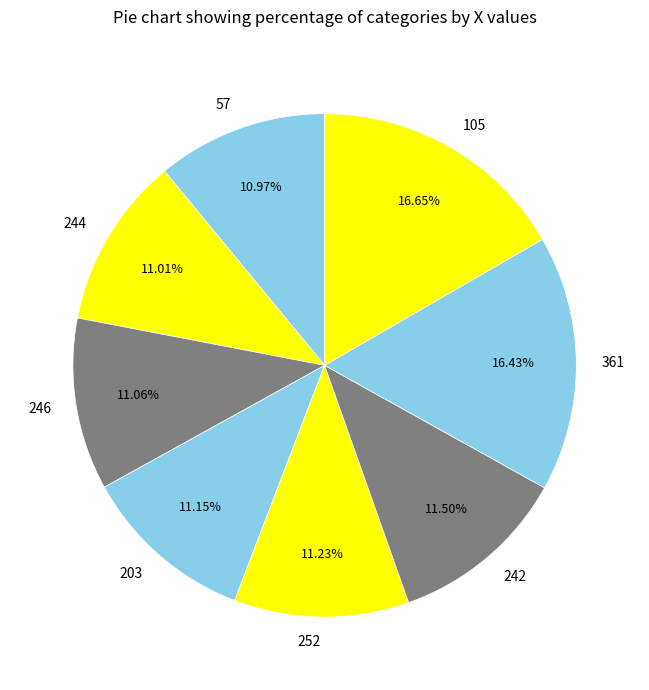

How many segments does this pie chart have?

8